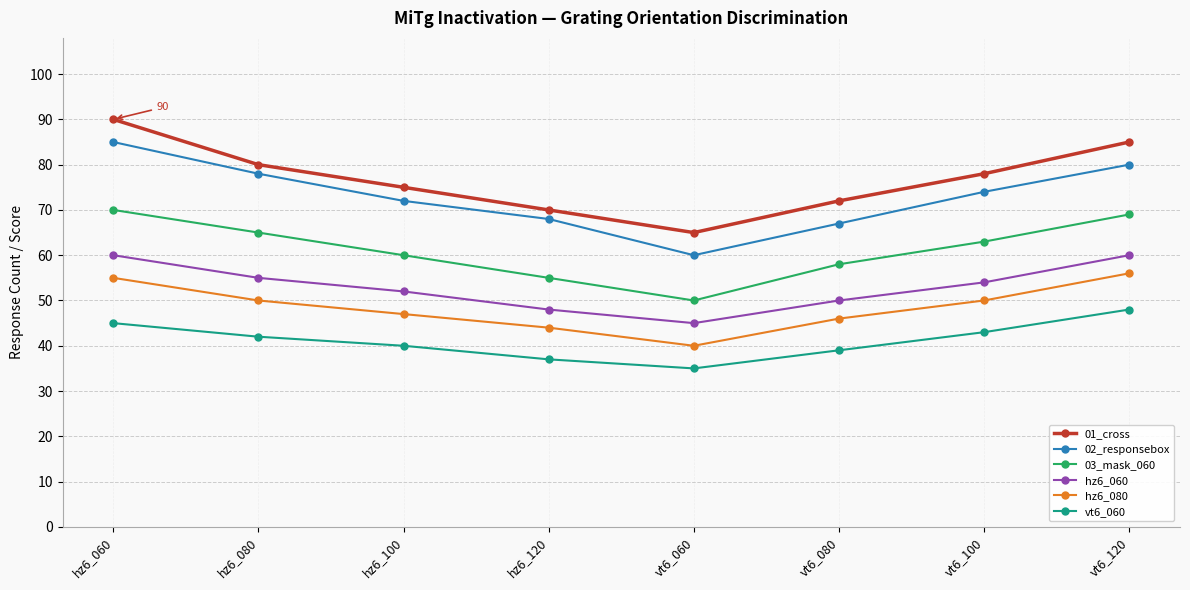

At which label is 03_mask_060 closest to 60?

hz6_100